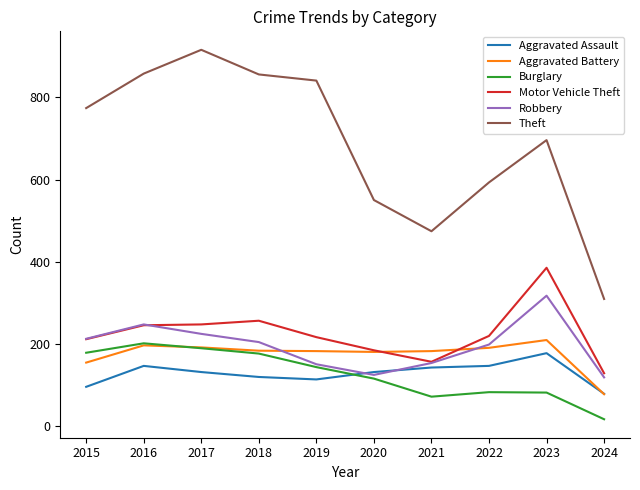

Is the value of Burglary at 2020 greater than the value of Aggravated Assault at 2023?

No